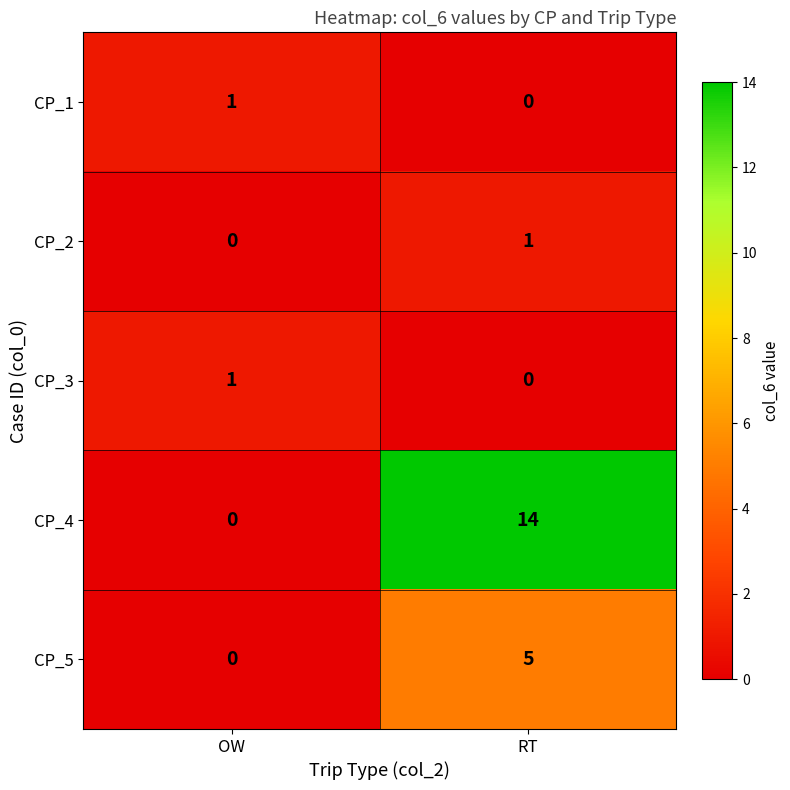

Is it true that CP_1 equals 0 at RT?

True